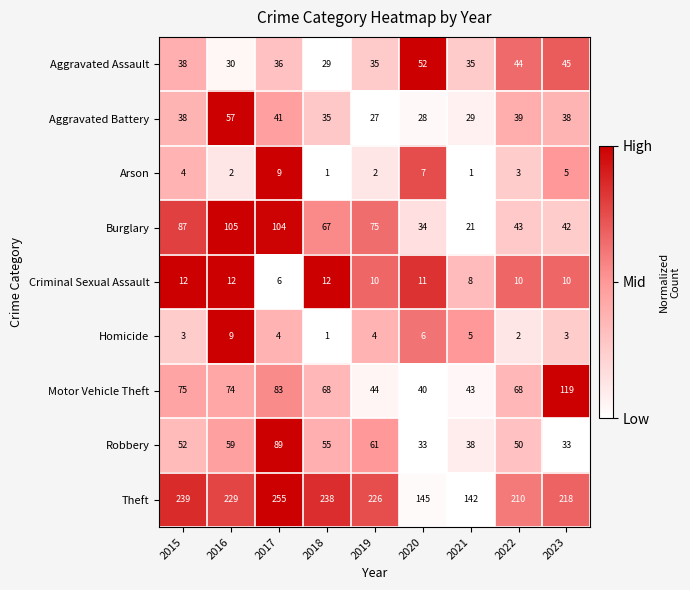

What is the difference between the second highest and second lowest values in the Motor Vehicle Theft series?

40